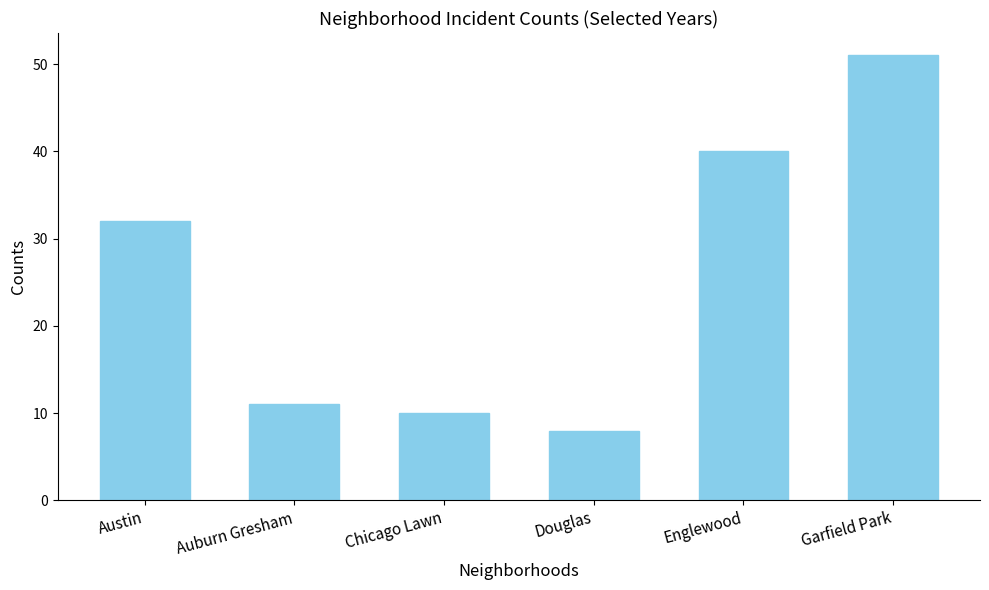

What is the change in value from Austin to Englewood?

+8